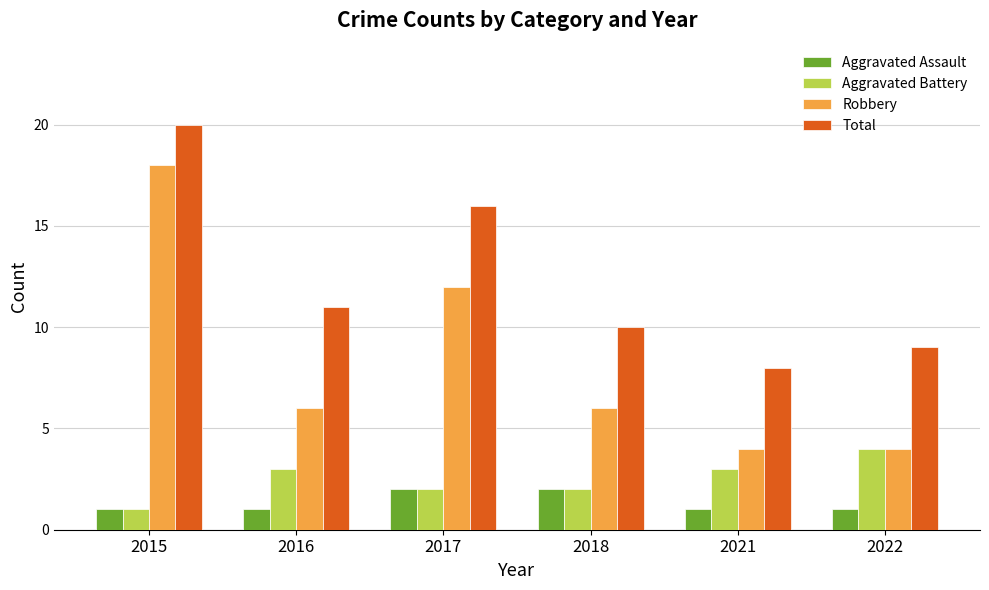

Count the Aggravated Battery values in the range 2 to 3.

4